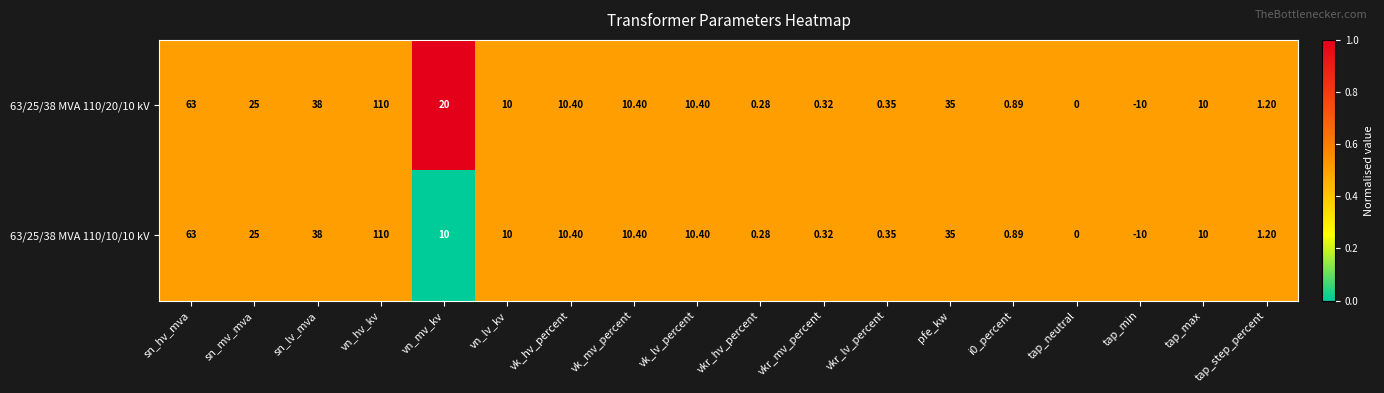

At which label does 63/25/38 MVA 110/10/10 kV first exceed 10?

sn_hv_mva